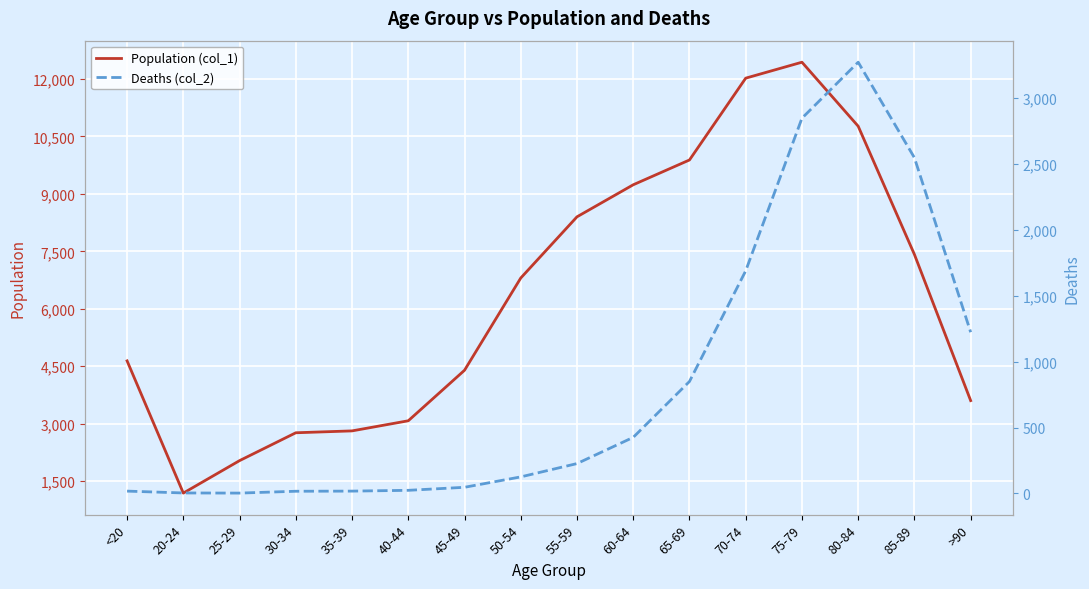

Reading left to right, transcribe all the data shown in this chart.

Population (col_1): 4641	1191	2038	2765	2814	3078	4396	6803	8400	9236	9883	12018	12434	10764	7417	3604
Deaths (col_2): 18	4	3	17	18	24	47	126	227	426	850	1690	2848	3273	2548	1224